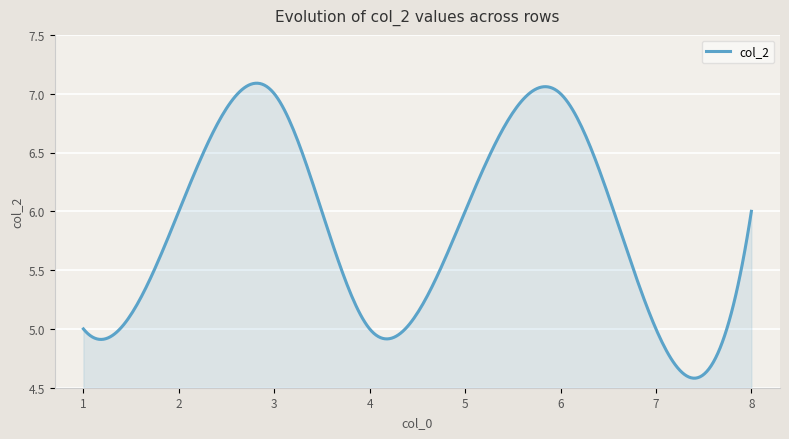

What is the difference between the maximum and minimum values?

2.5